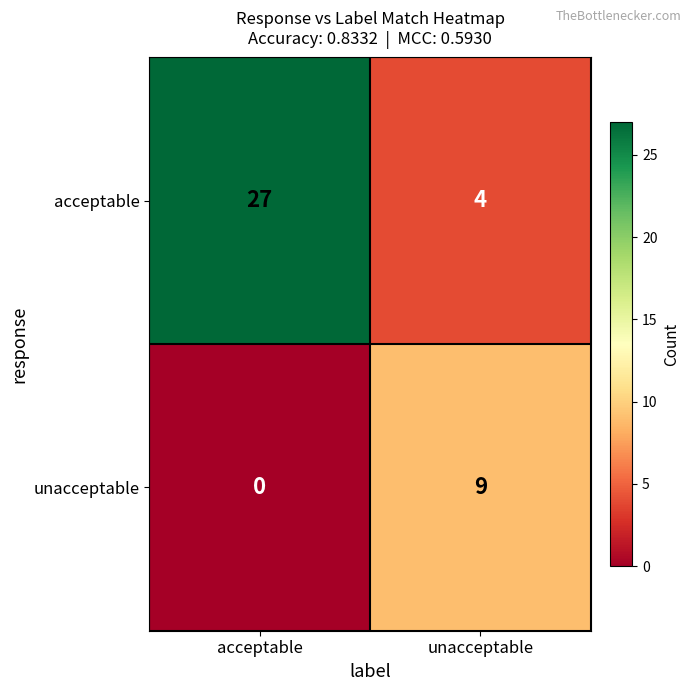

What value does the unacceptable series have at unacceptable?

9